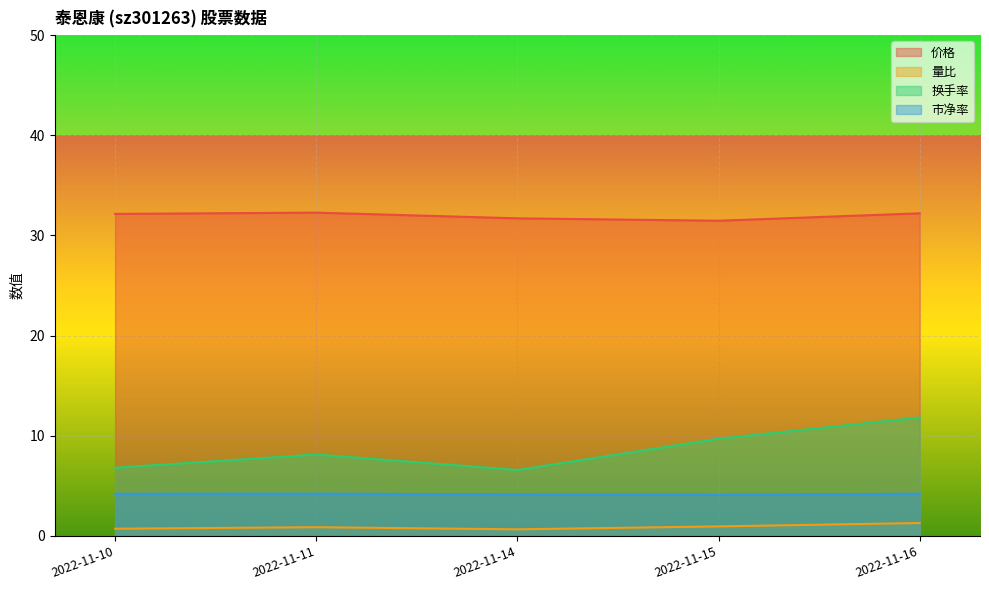

Is it true that 量比 equals 0.7 at 2022-11-10?

True